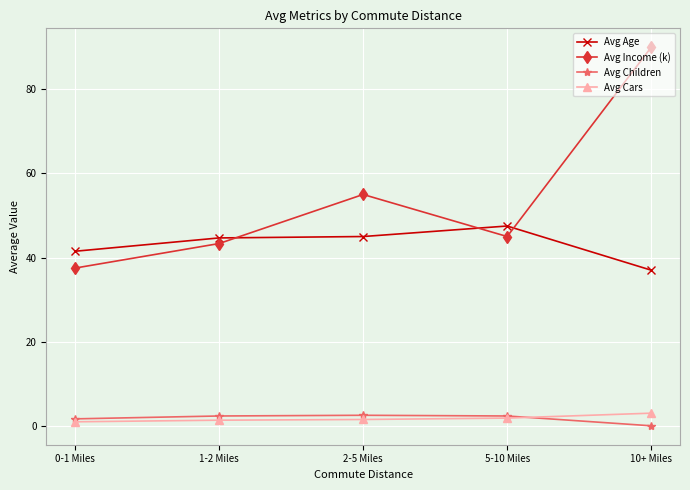

Which series has the widest spread of values?

Avg Income (k)